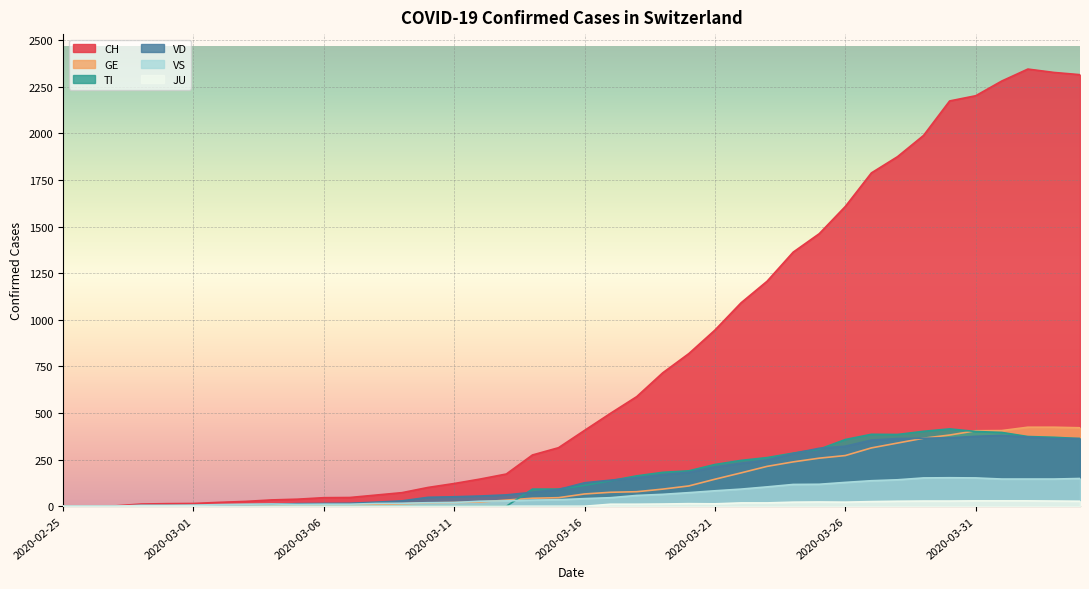

Which series has the largest total across all categories?

CH